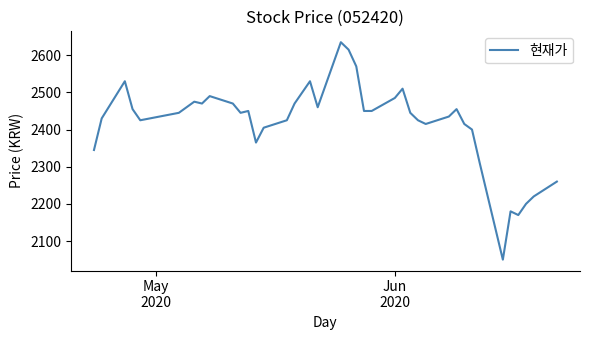

Does the chart display data point markers on the line(s)?

No